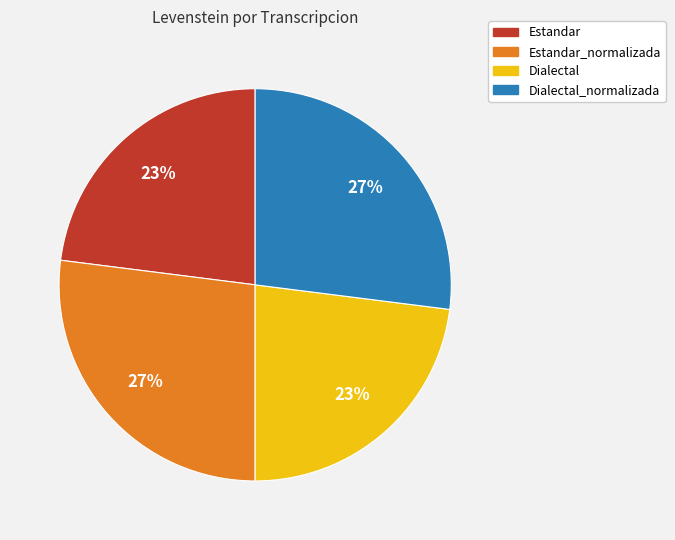

To the nearest percent, what is the average slice percentage?

25%